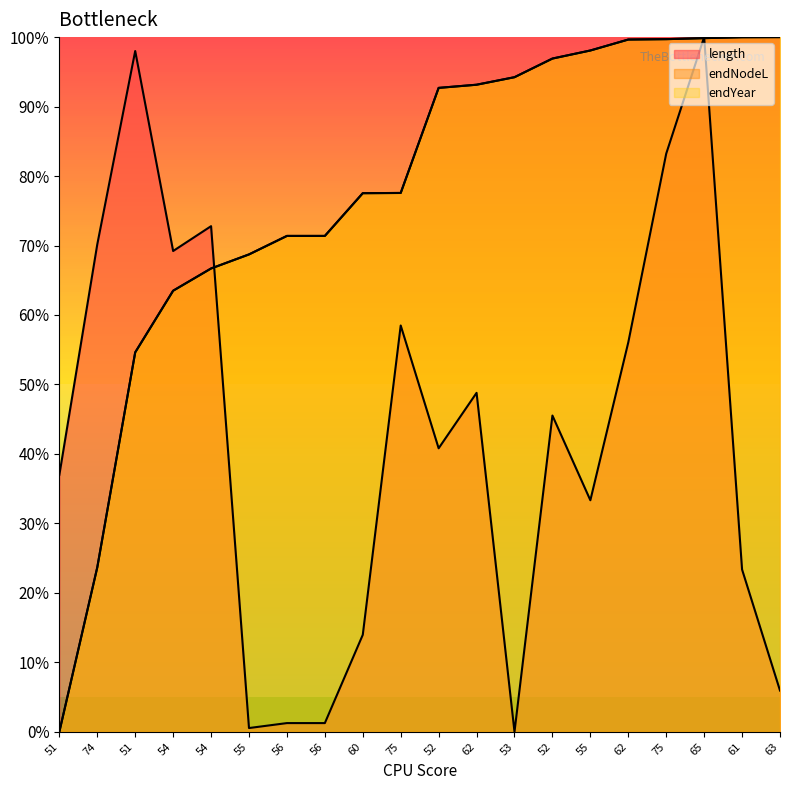

What is the maximum value shown in the chart?

100.0